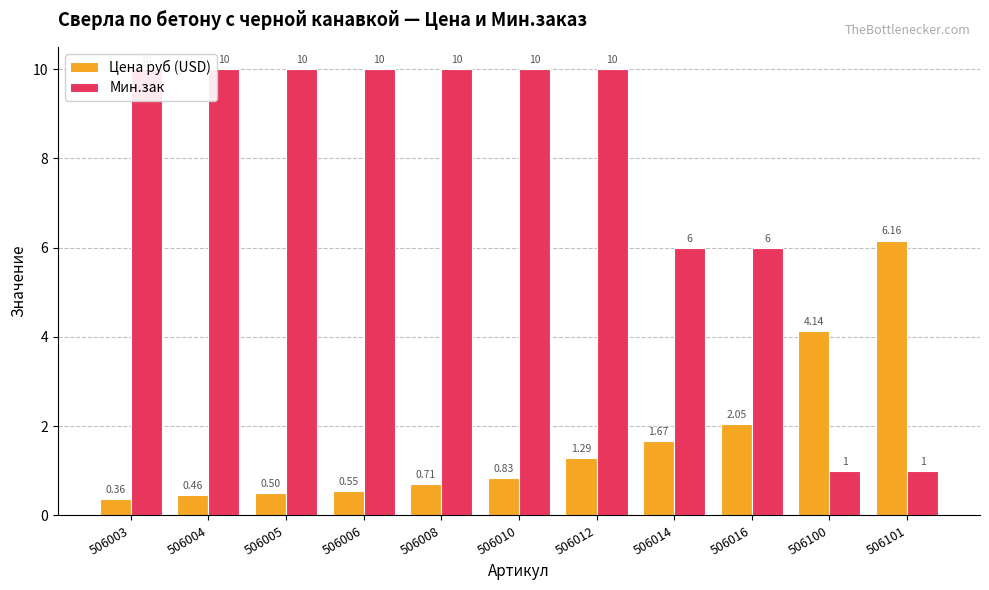

Rank the series by their average value, from lowest to highest.

Цена руб (USD), Мин.зак